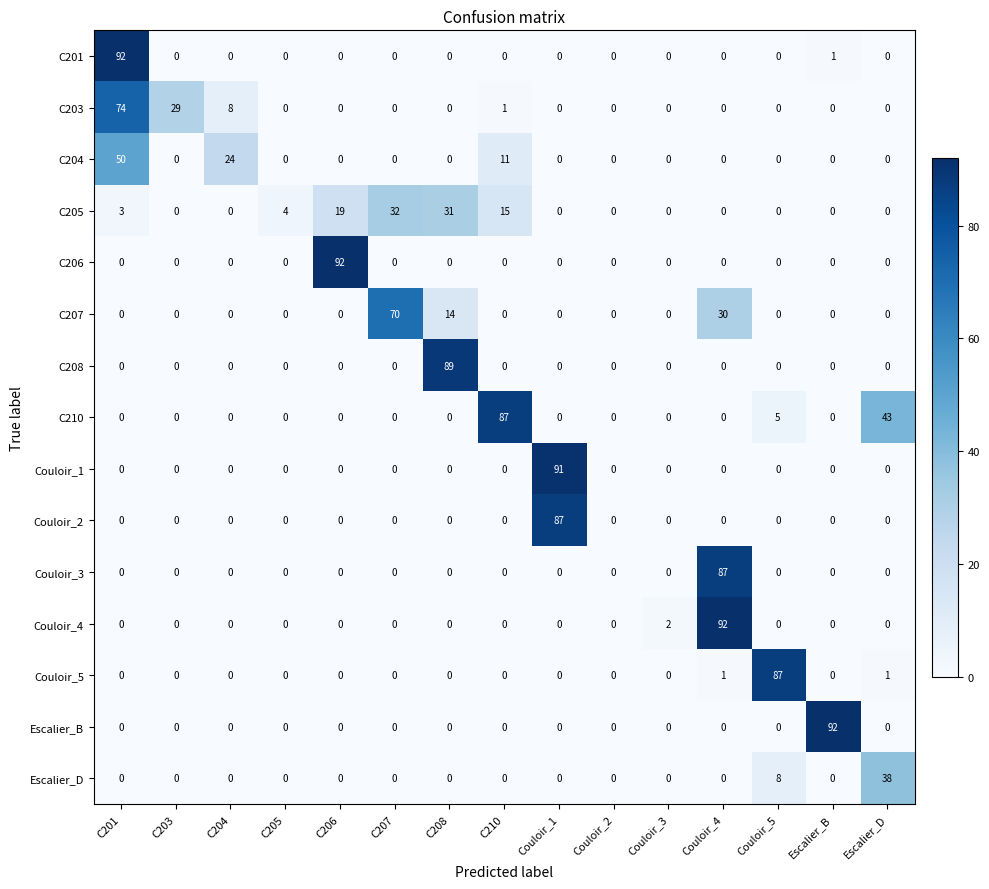

At which category is the sum across all series the highest?

C201